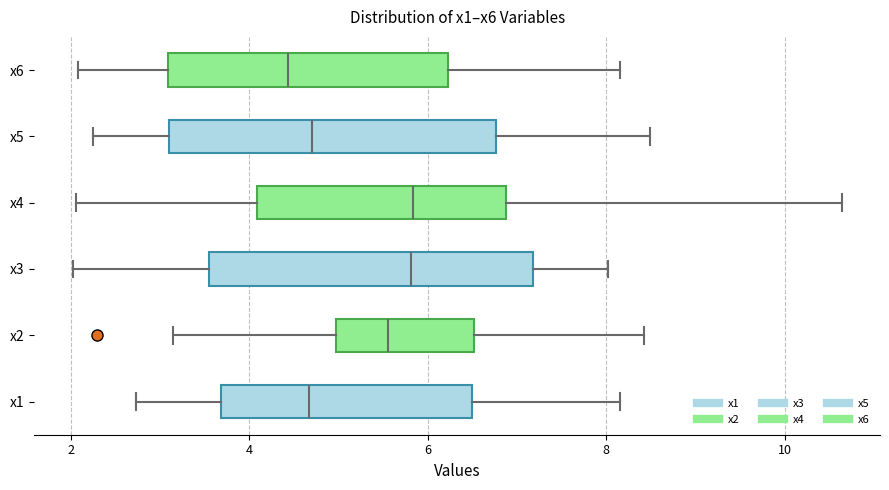

Reading bottom to top, read every box against the x-axis: the position of its median line, the range the box covers, and the ends of its whiskers. The values are not printed on the chart, so give them approximately, as read against the axis.

x1: median 4.6, box 3.6 to 6.4, whiskers 2.8 to 8.2
x2: median 5.6, box 5.0 to 6.6, whiskers 3.2 to 8.4
x3: median 5.8, box 3.6 to 7.2, whiskers 2.0 to 8.0
x4: median 5.8, box 4.0 to 6.8, whiskers 2.0 to 10.6
x5: median 4.8, box 3.2 to 6.8, whiskers 2.2 to 8.4
x6: median 4.4, box 3.0 to 6.2, whiskers 2.0 to 8.2